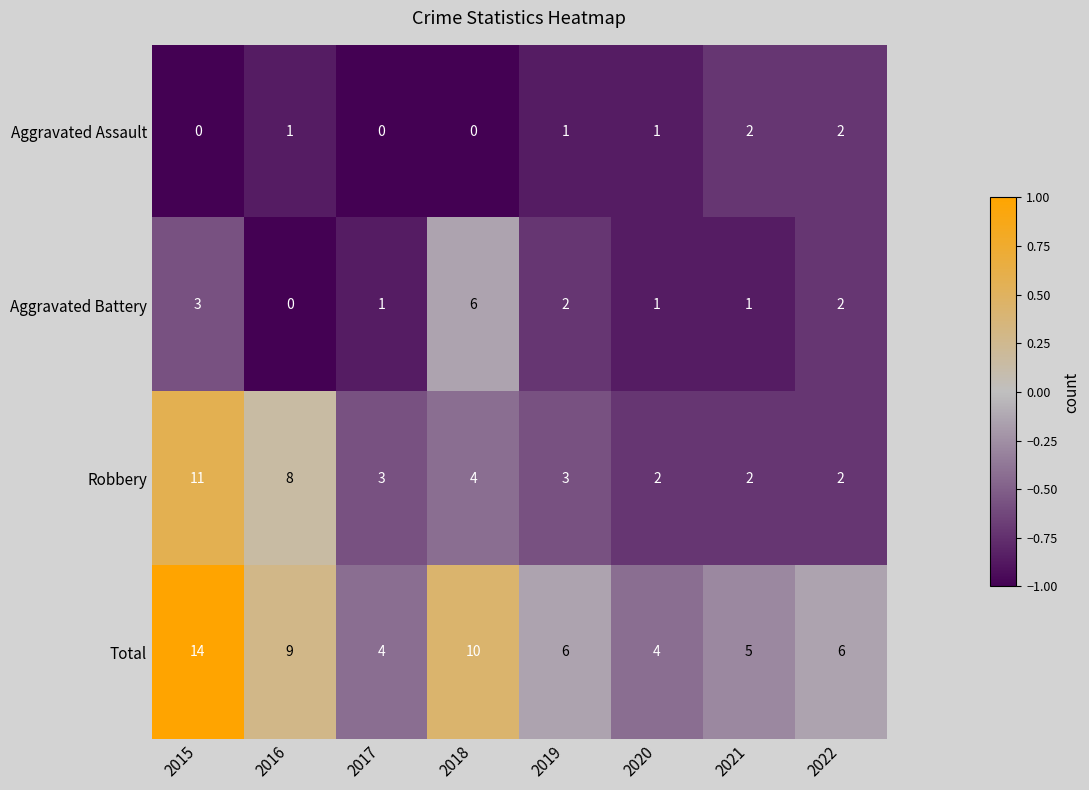

What is the difference between the maximum and minimum values in the Robbery series?

9